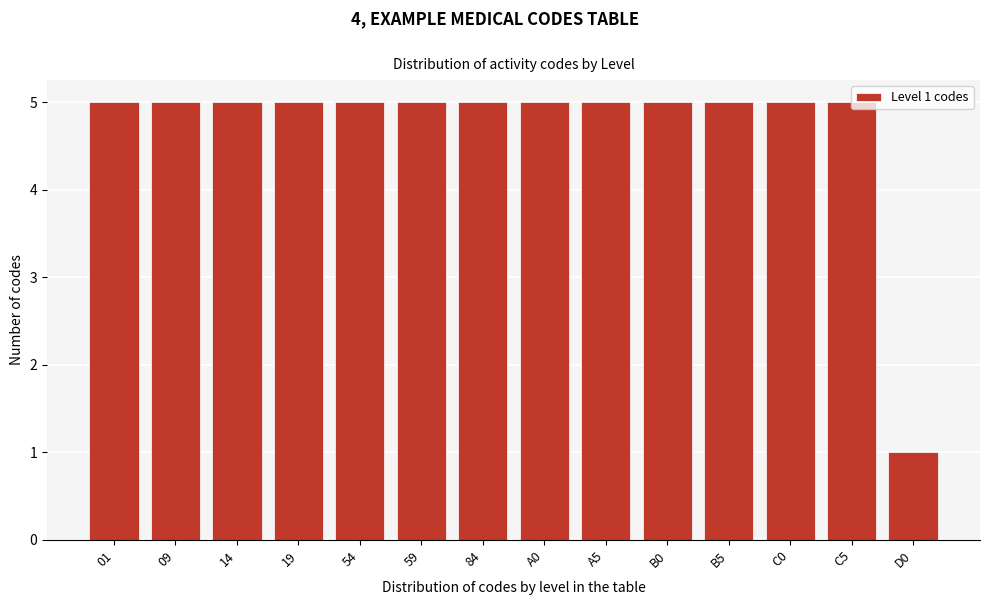

What is the change in value from 09 to D0?

-4